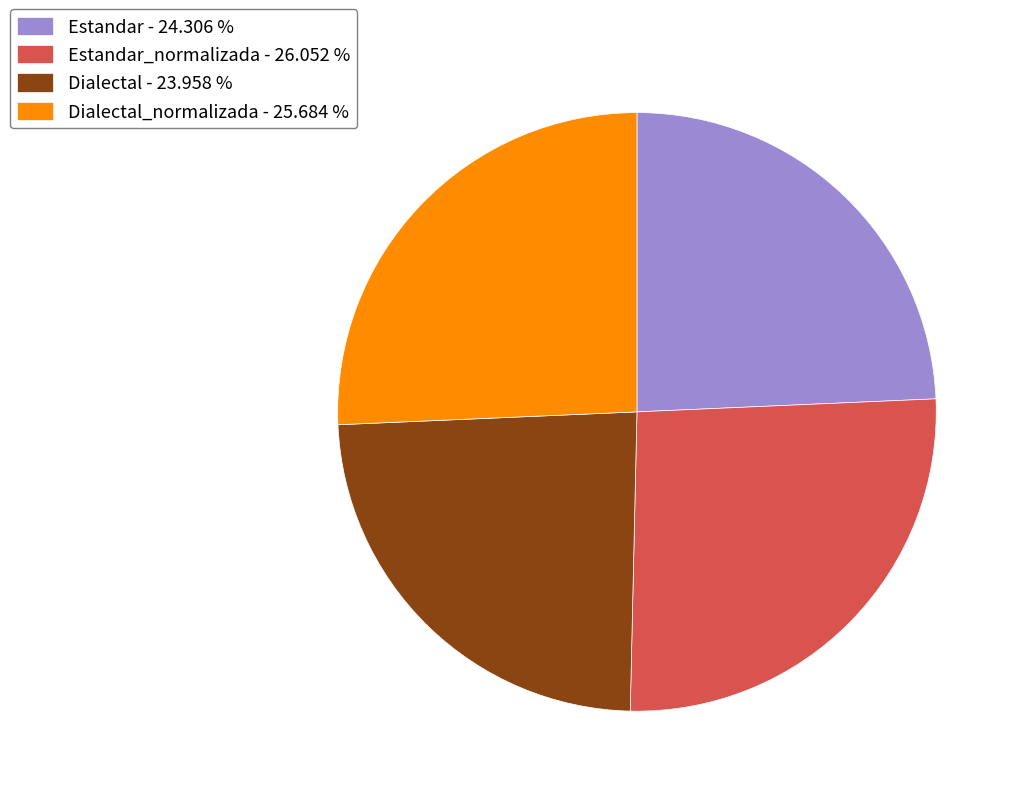

Does Dialectal - 23.958 % account for over 50% of the chart?

No